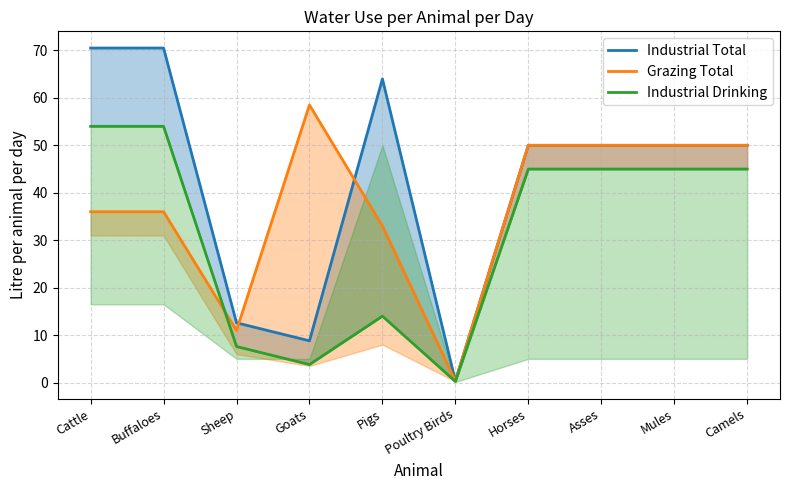

Between Poultry Birds and Mules, which series saw the biggest shift?

Industrial Total